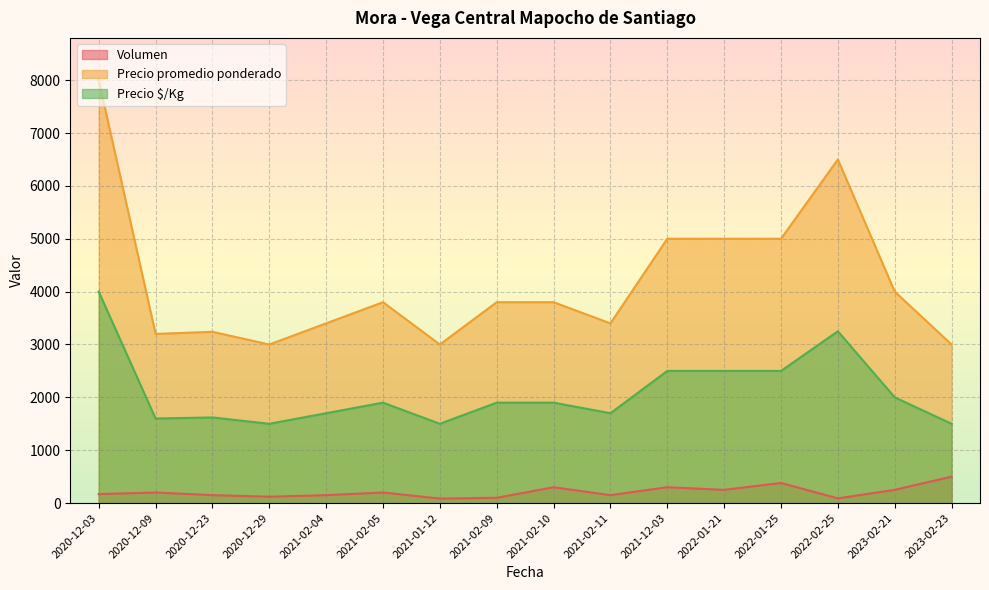

Rank the categories by Volumen value from highest to lowest.

2023-02-23, 2022-01-25, 2021-02-10, 2021-12-03, 2022-01-21, 2023-02-21, 2020-12-09, 2021-02-05, 2020-12-03, 2020-12-23, 2021-02-04, 2021-02-11, 2020-12-29, 2021-02-09, 2022-02-25, 2021-01-12